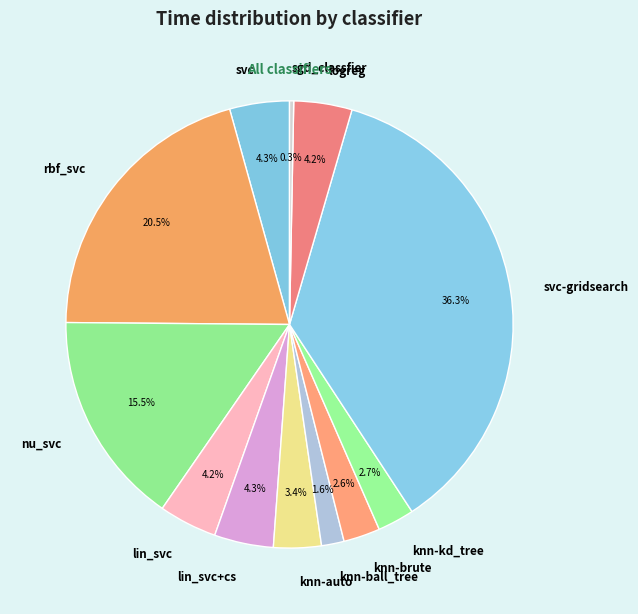

Between sgd_classfier and knn-auto, which is larger?

knn-auto